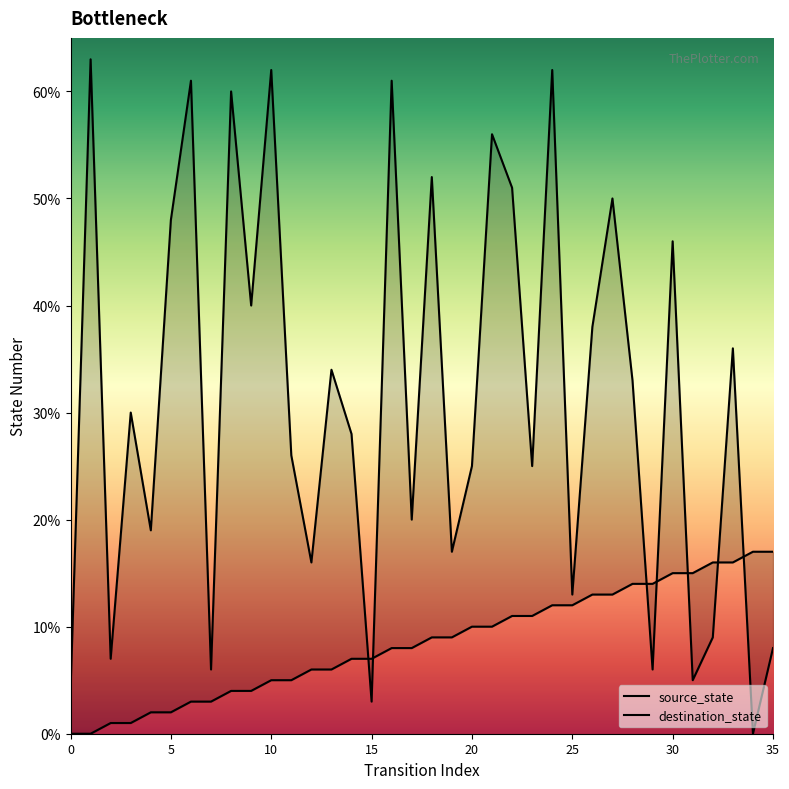

Which series changed the most between 11 and 18?

destination_state